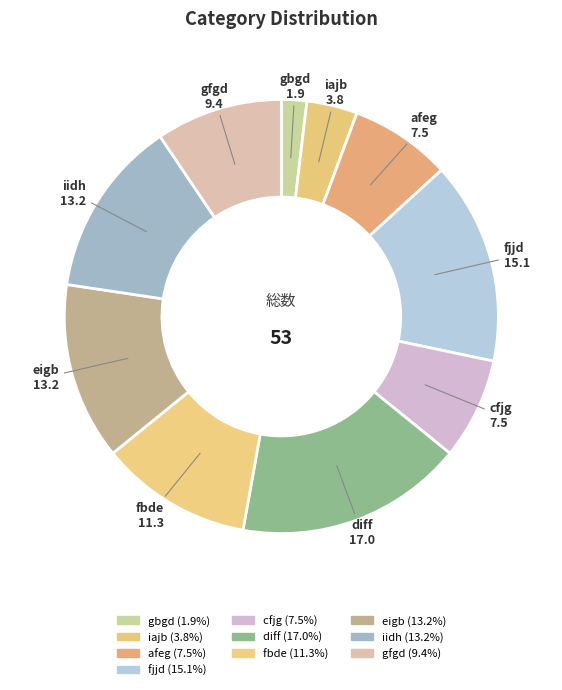

Count the number of slices in the pie.

10